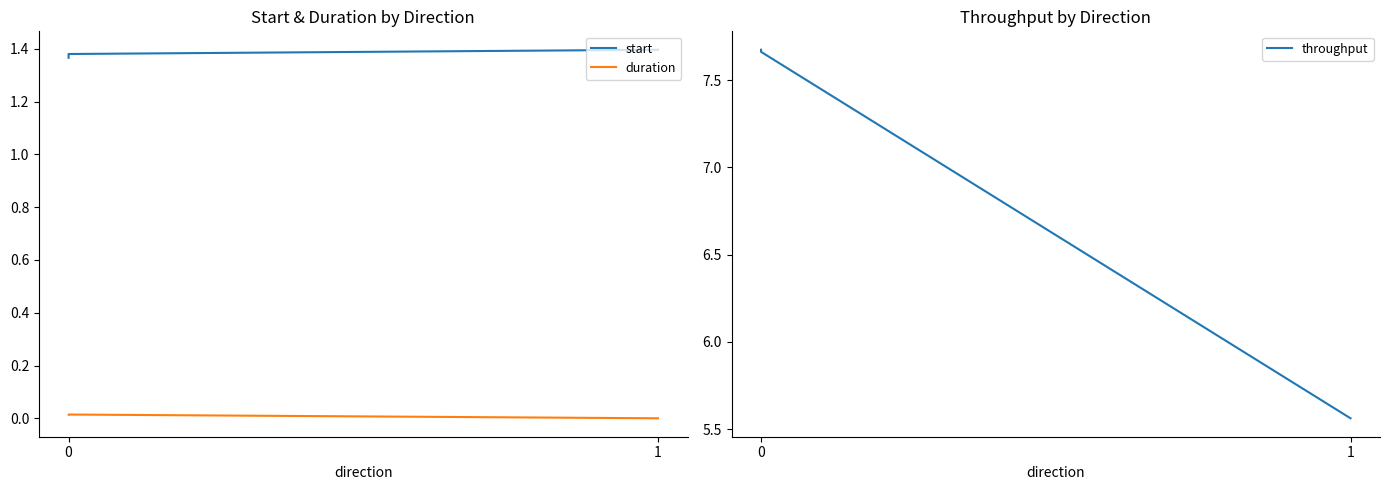

What are all the series names shown in the legend?

start, duration, throughput